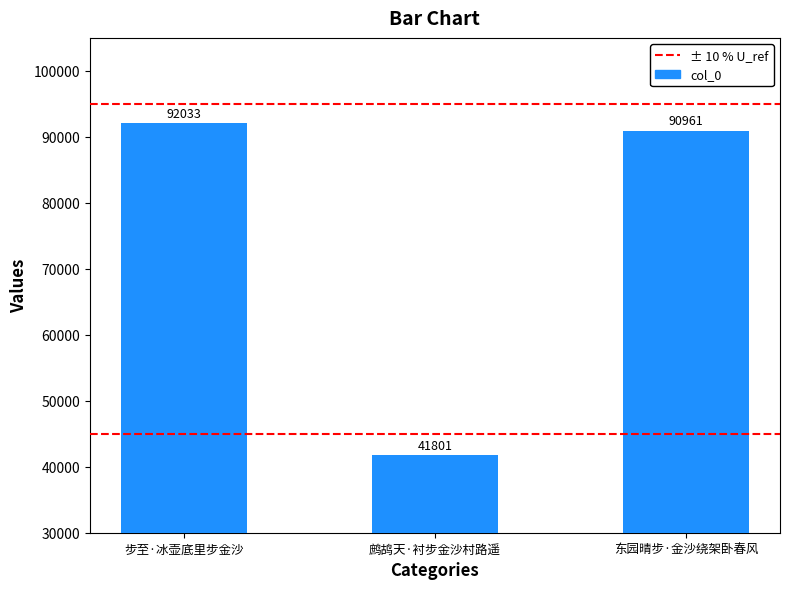

What is the label of the 1st bar from the right?

东园晴步·金沙绕架卧春风